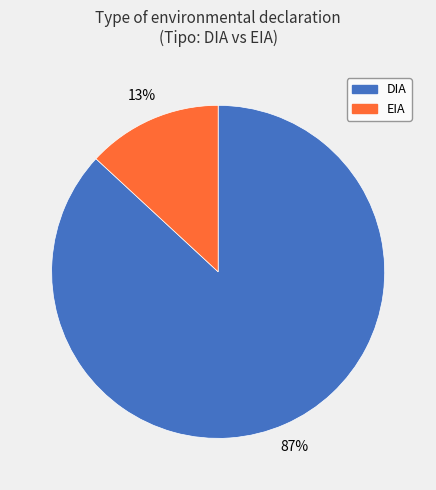

Count the number of slices in the pie.

2